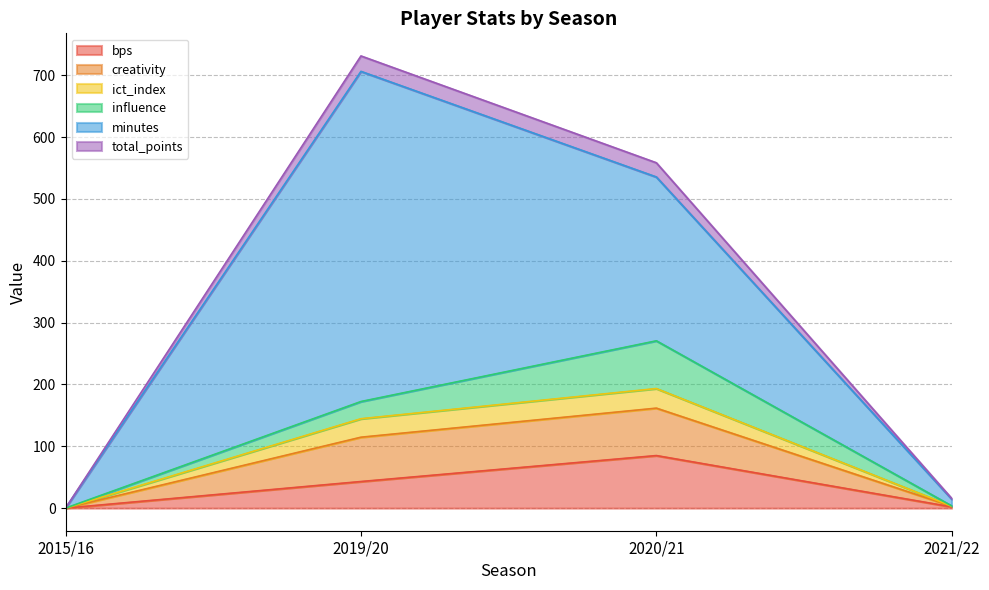

The value of creativity at 2021/22 is 5.2. True or false?

False